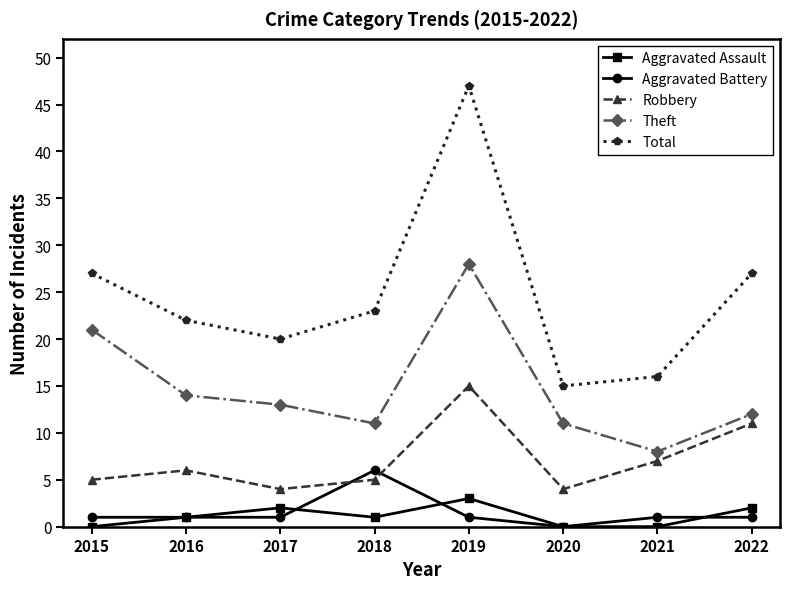

List the series in order of their peak value, lowest first.

Aggravated Assault, Aggravated Battery, Robbery, Theft, Total